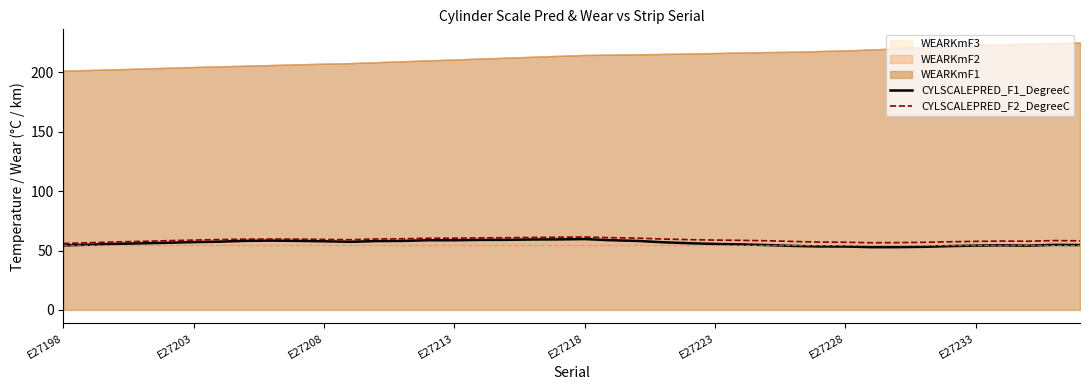

What is the difference between the second highest and second lowest values in the CYLSCALEPRED_F1_DegreeC series?

6.5